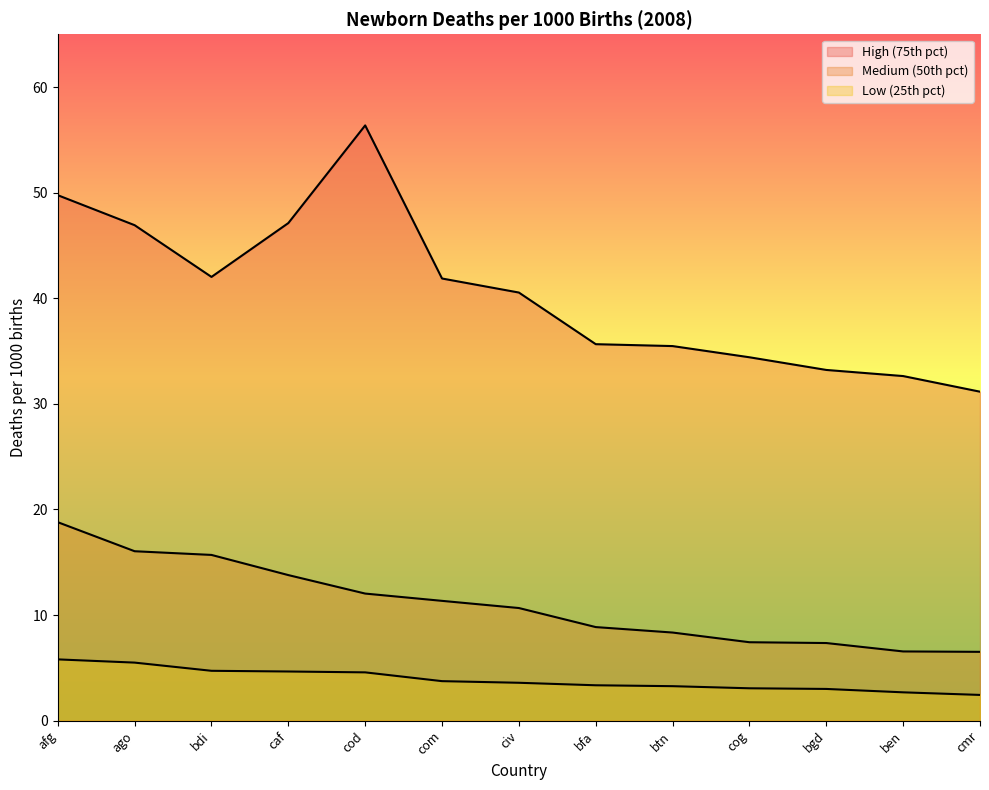

What is the sum of all High (75th pct) values?

527.1